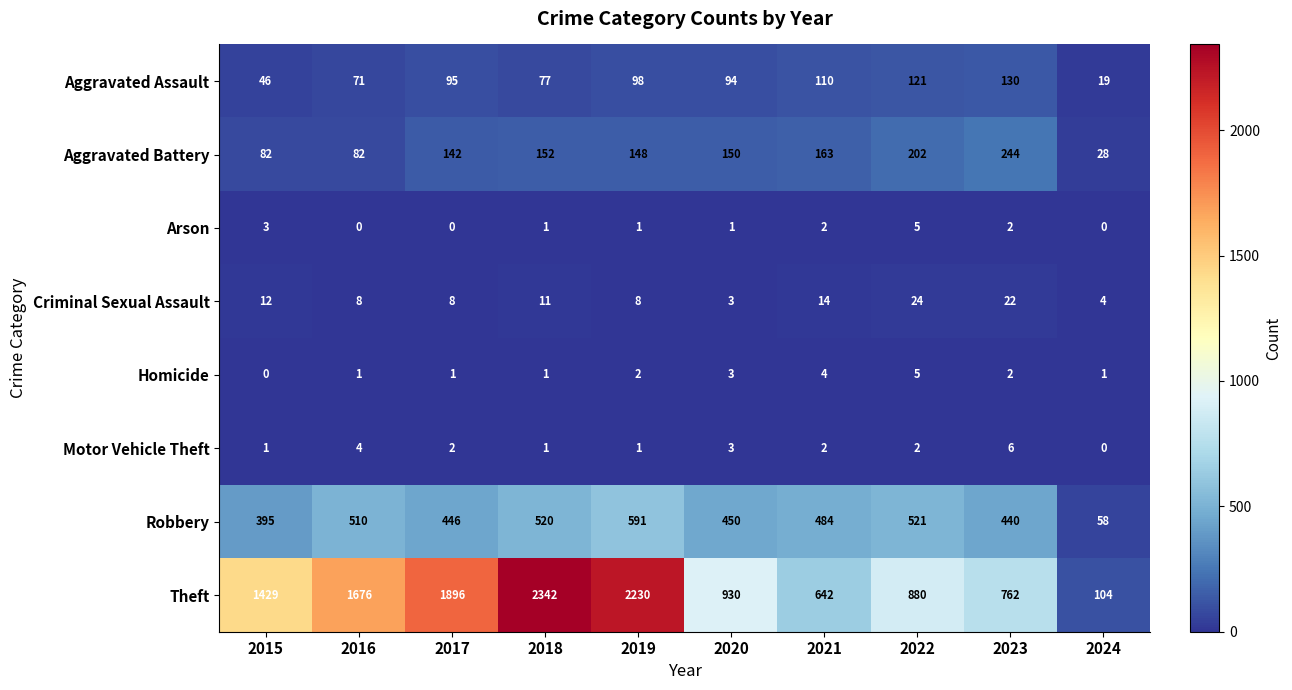

The Criminal Sexual Assault series shows 4 at 2015. True or false?

False